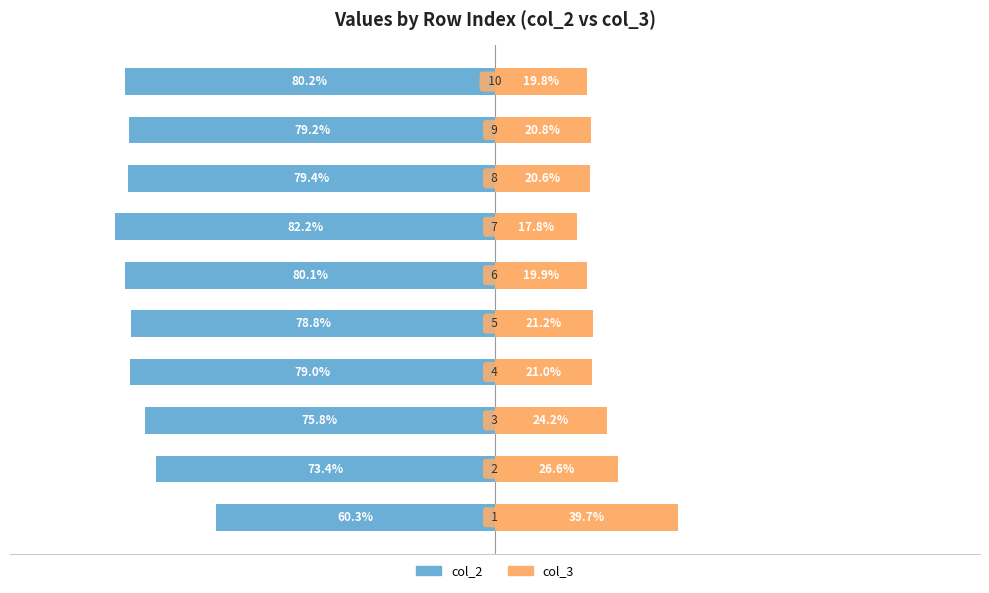

Reading left to right, extract all data points from this chart.

col_2: −125=-60.3	−100=-73.4	−75=-75.8	−50=-79.0	−25=-78.8	0=-80.1	25=-82.2	50=-79.4	75=-79.2	100=-80.2
col_3: −125=39.7	−100=26.6	−75=24.2	−50=21.0	−25=21.2	0=19.9	25=17.8	50=20.6	75=20.8	100=19.8